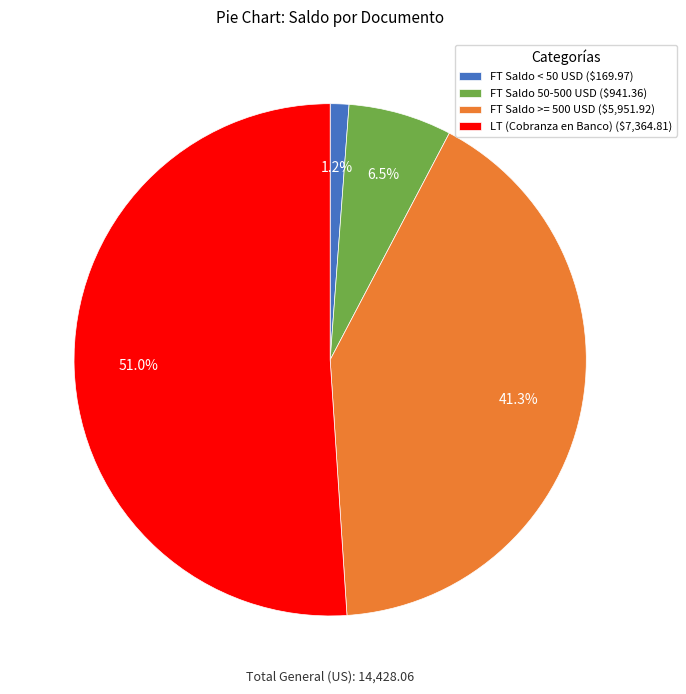

Rank the categories by value from highest to lowest.

LT (Cobranza en Banco) ($7,364.81), FT Saldo >= 500 USD ($5,951.92), FT Saldo 50-500 USD ($941.36), FT Saldo < 50 USD ($169.97)